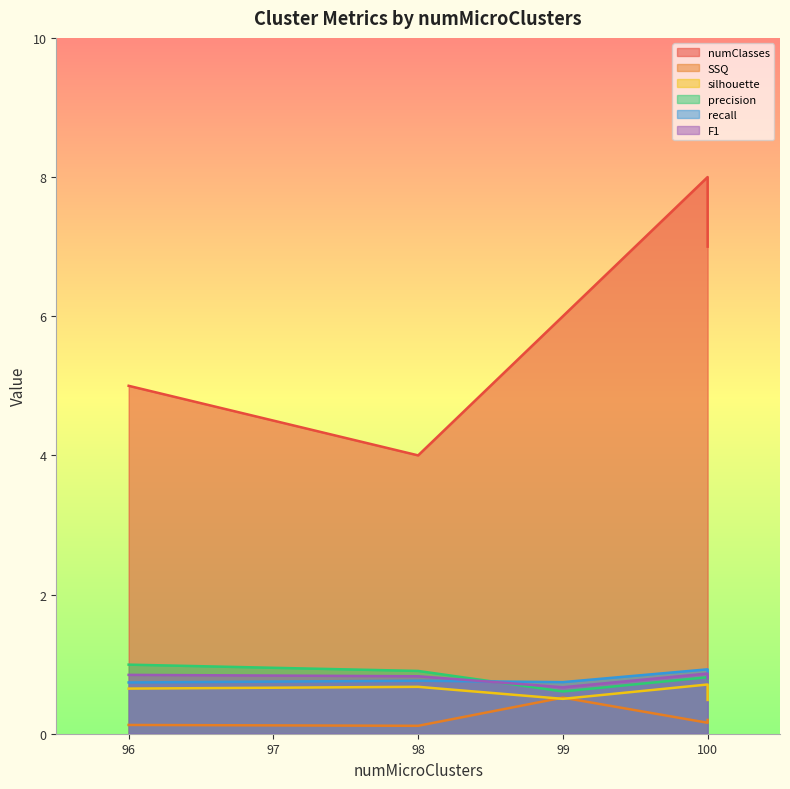

At which category does F1 reach its first local valley?

99